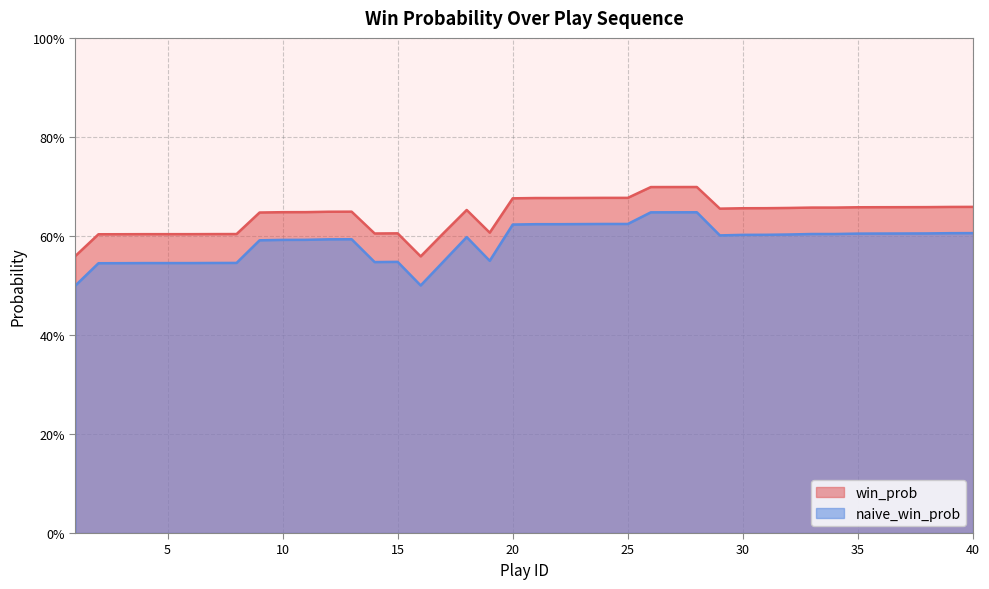

What is the difference between the maximum and minimum values in the naive_win_prob series?

0.1